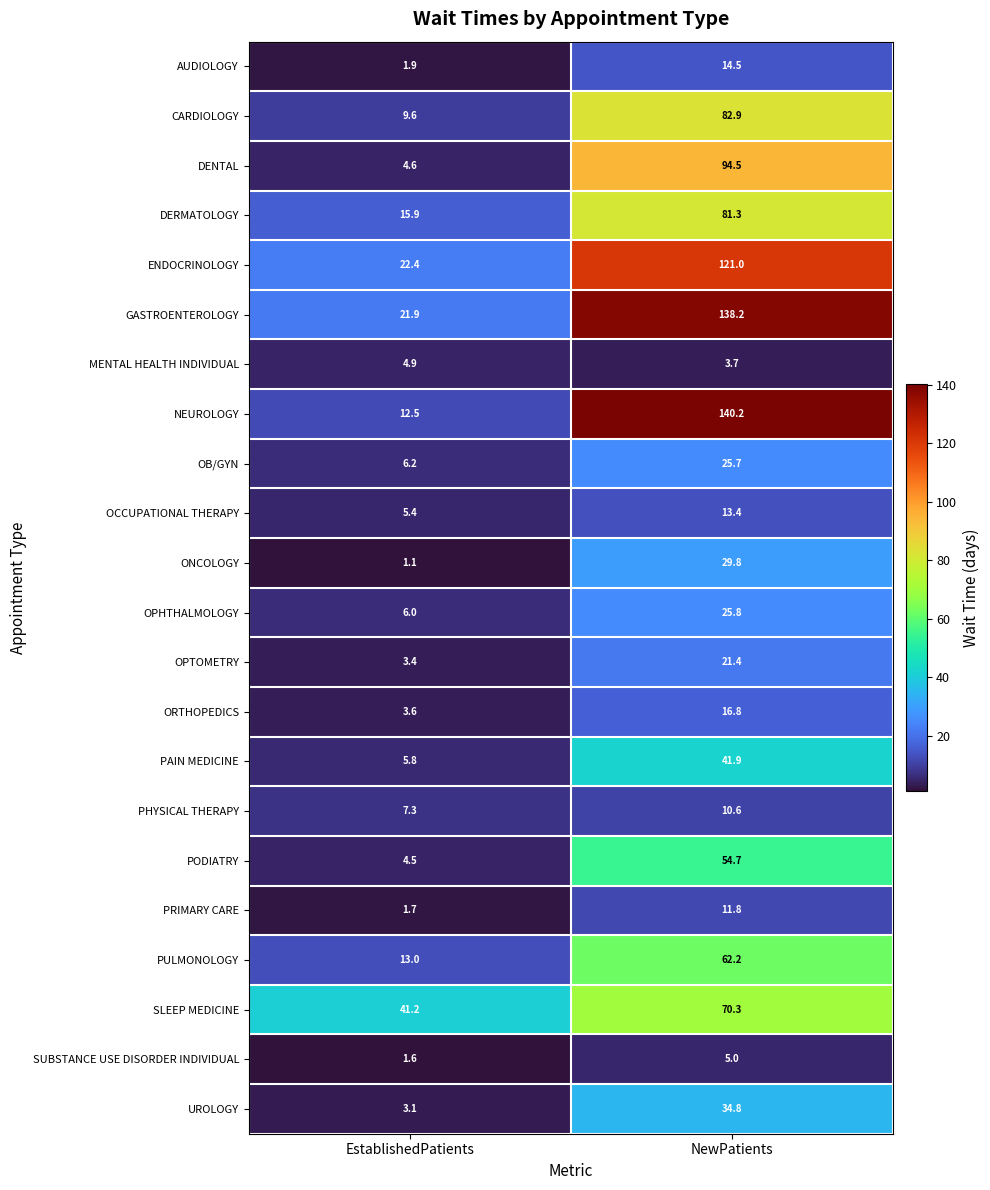

What value does the ONCOLOGY series have at NewPatients?

29.8